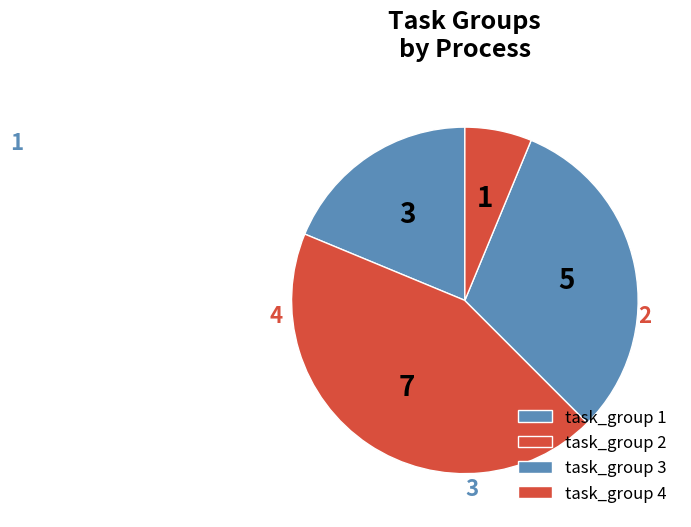

To the nearest percent, what percentage of the pie is 1?

19%